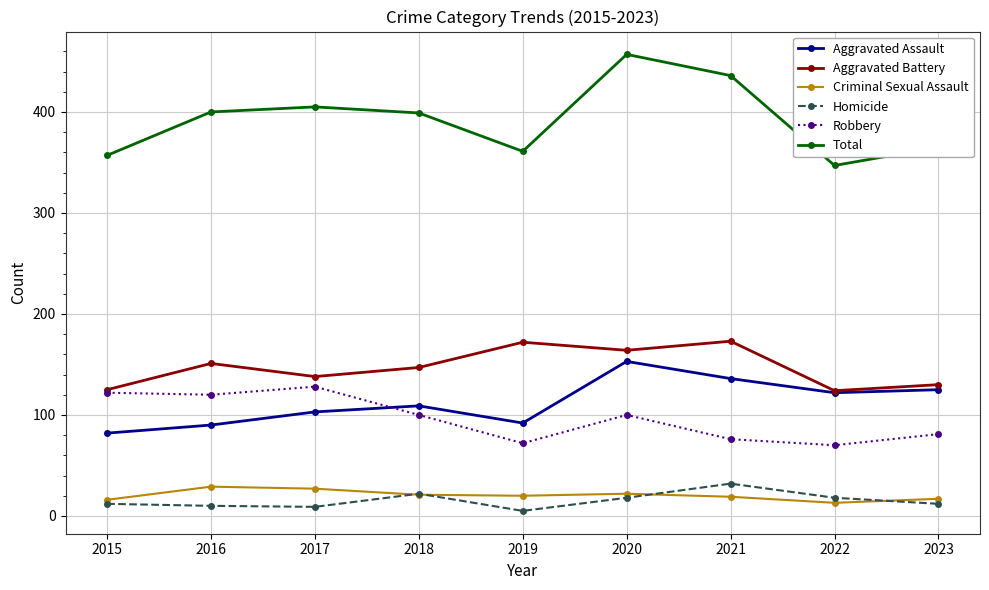

What are all the series names shown in the legend?

Aggravated Assault, Aggravated Battery, Criminal Sexual Assault, Homicide, Robbery, Total